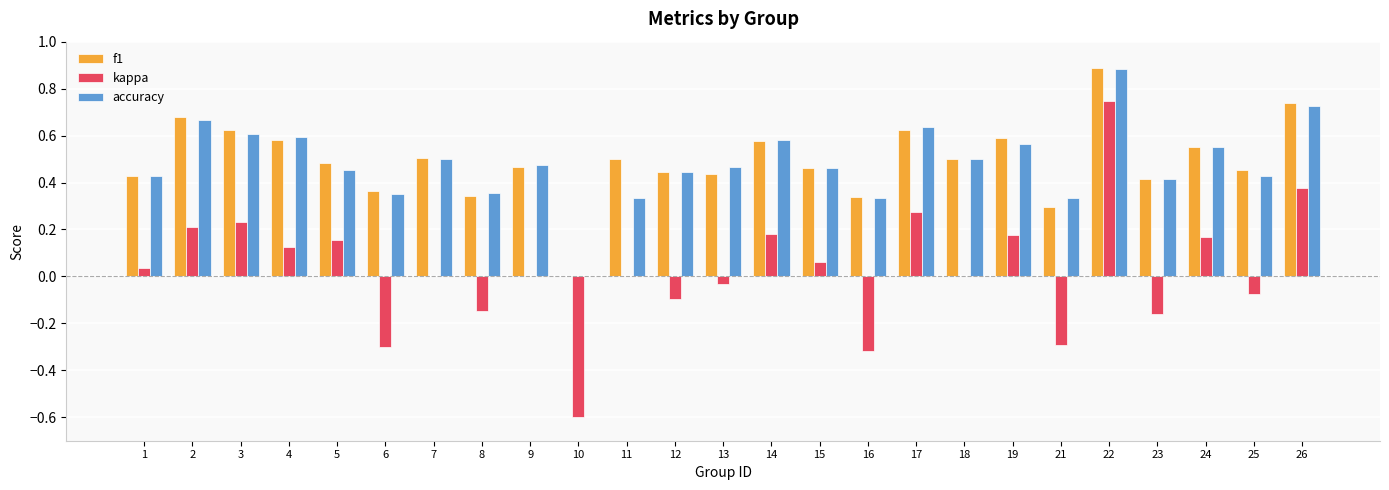

Which label corresponds to the largest value in the chart?

22